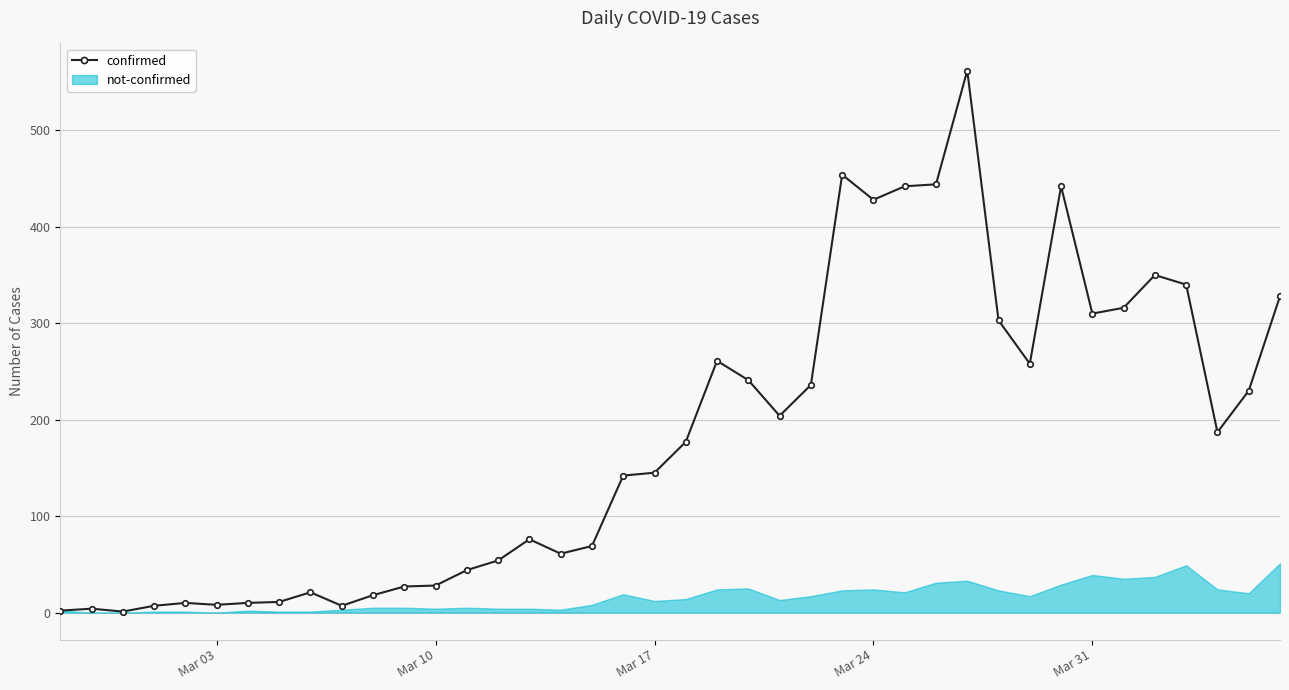

What is the minimum value shown in the chart?

0